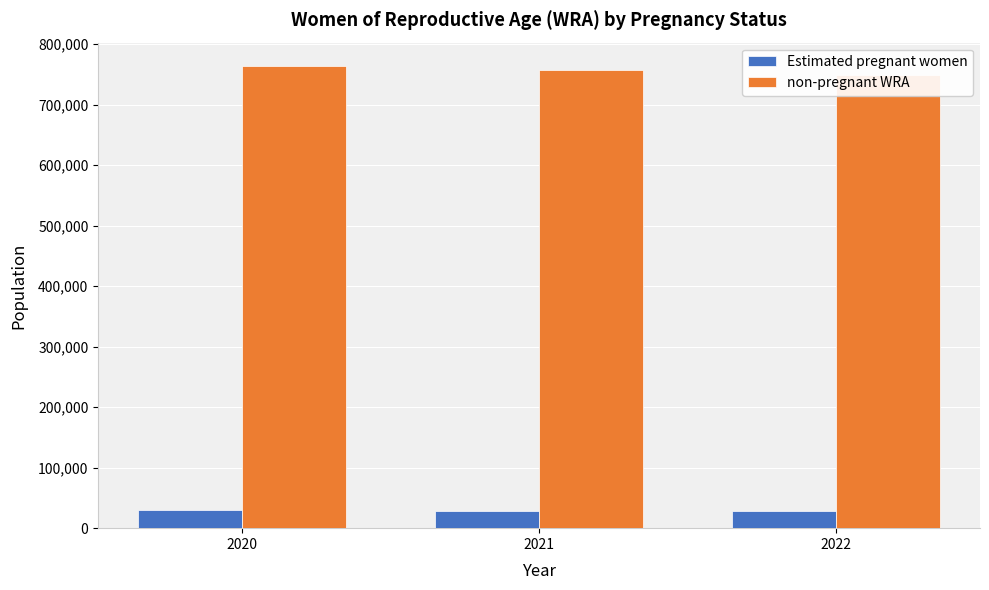

Read the Estimated pregnant women value at 2022.

28646.6